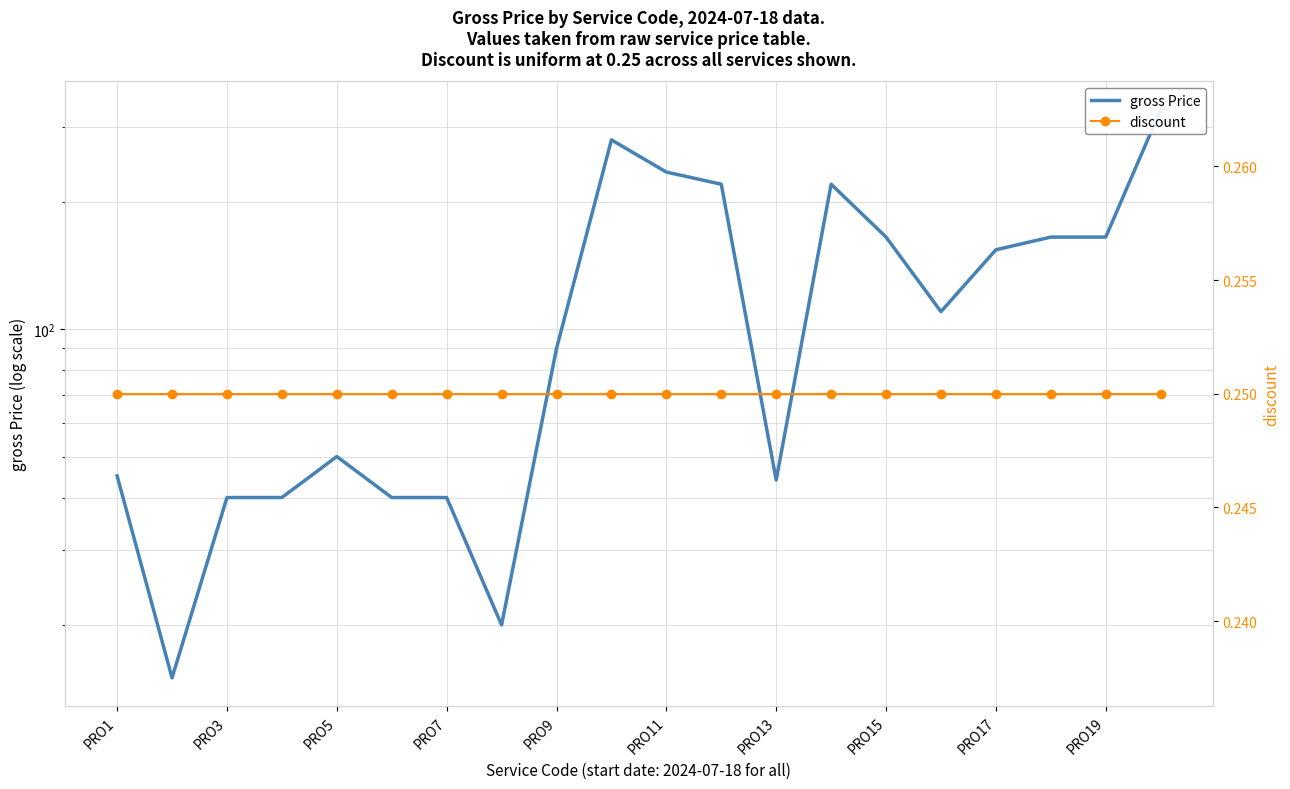

What is the total value across all series at PRO7?

40.2